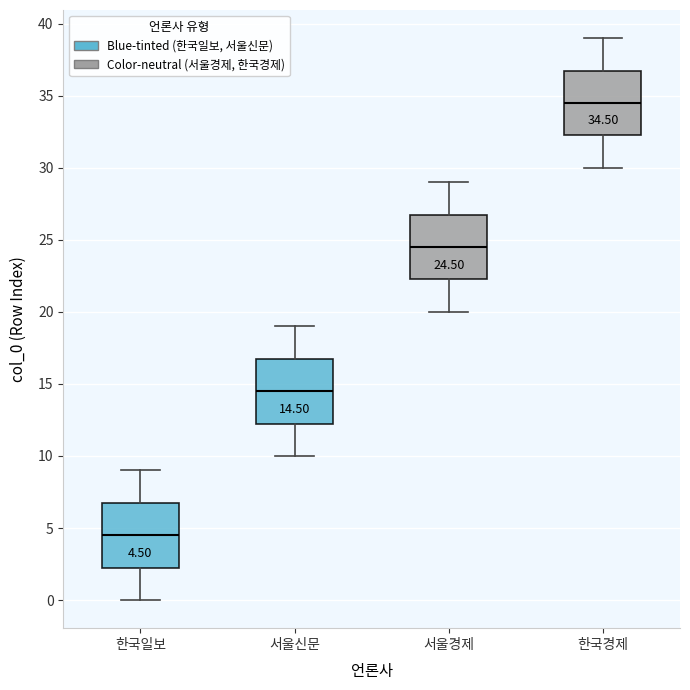

Which box's median line is the lowest?

한국일보